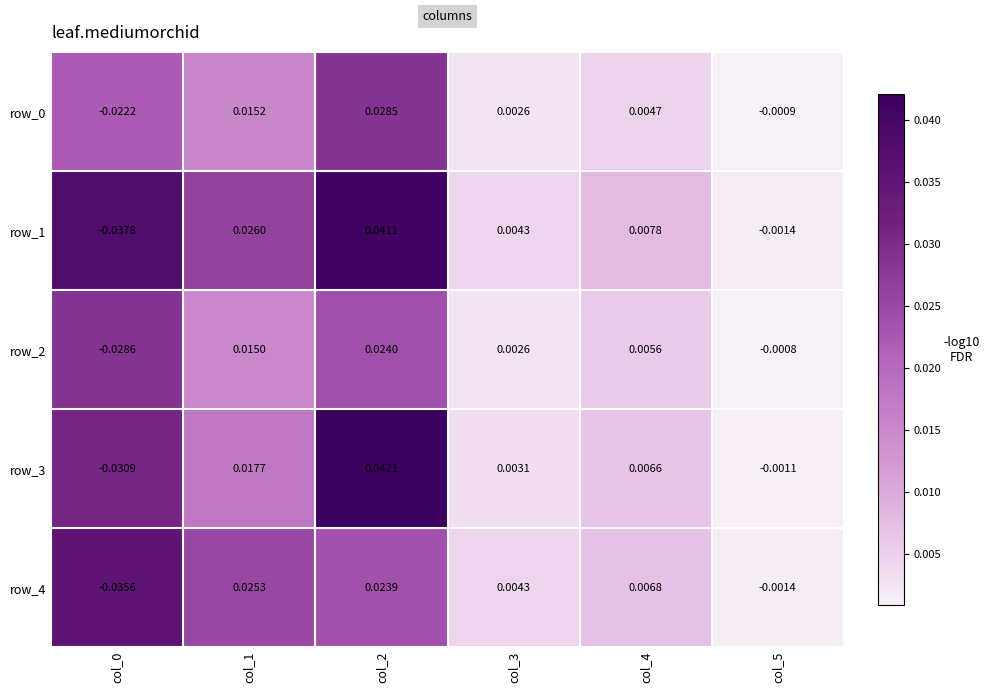

Which series has the widest spread of values?

row_1